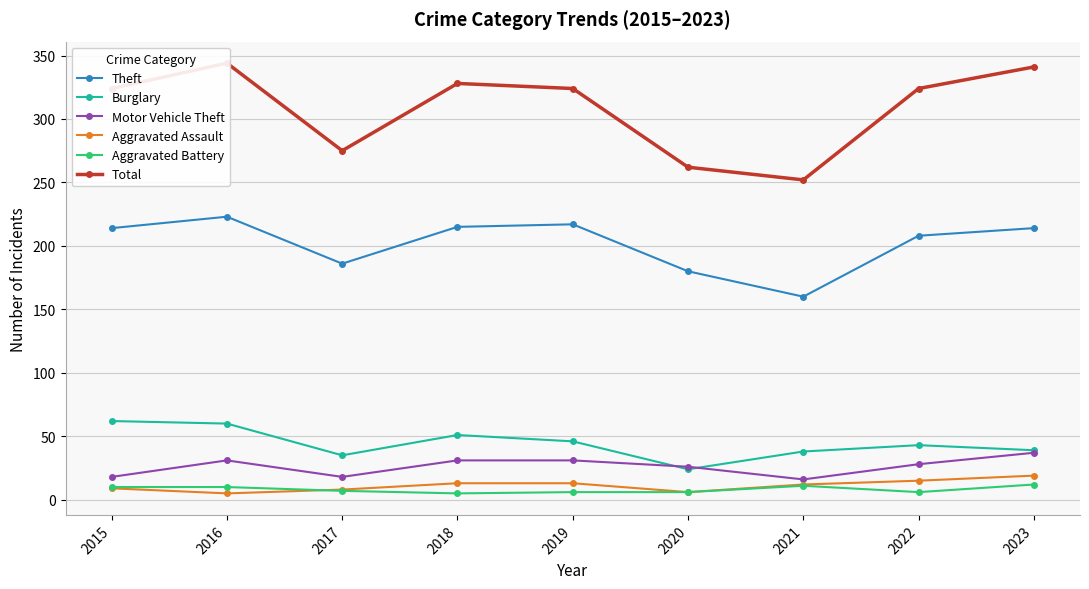

What is the smallest value displayed?

5